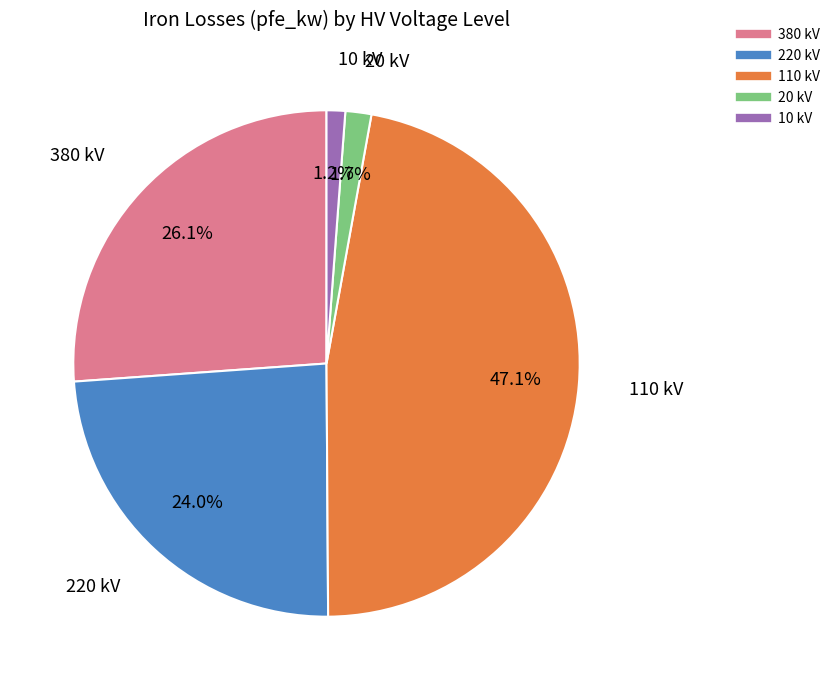

To the nearest percent, what is the difference between the largest and smallest slice percentages?

46%